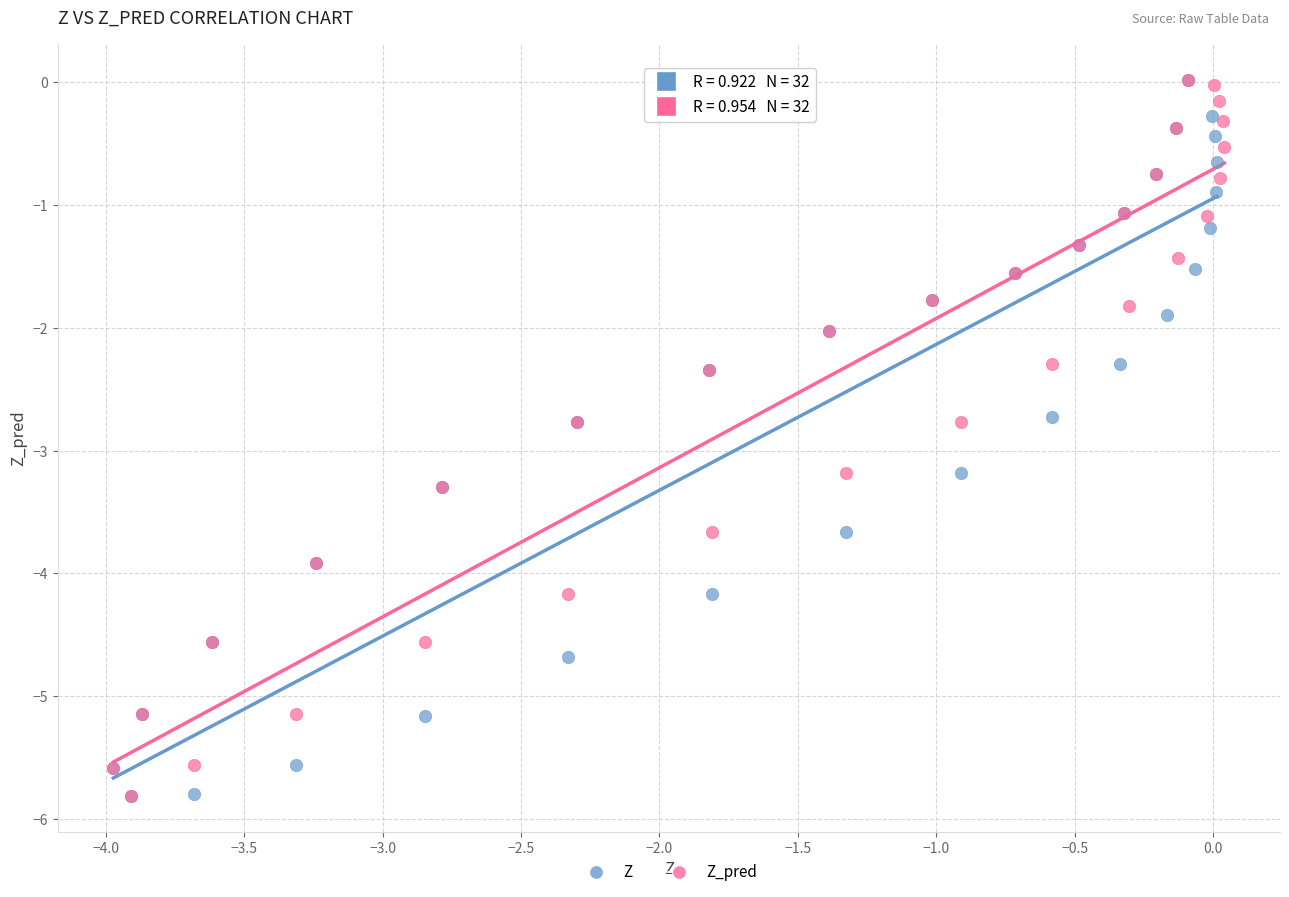

What are all the series names shown in the legend?

Z, Z_pred